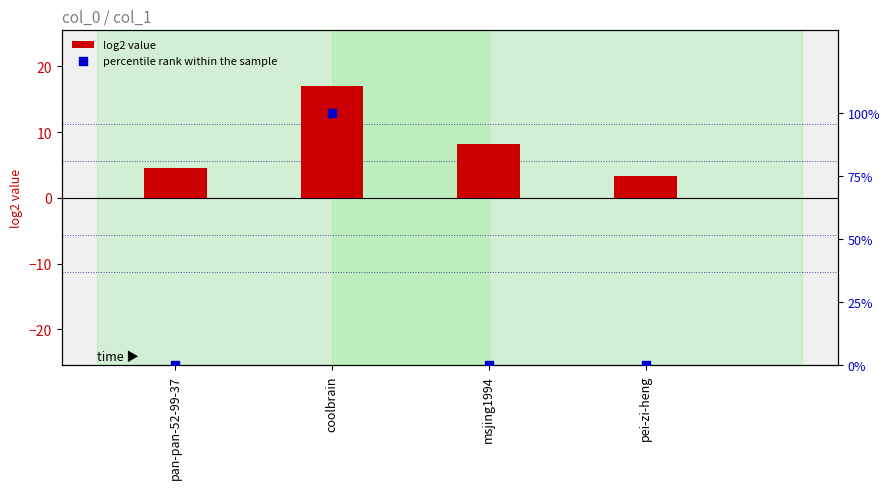

At how many categories does at least one series exceed 6?

2